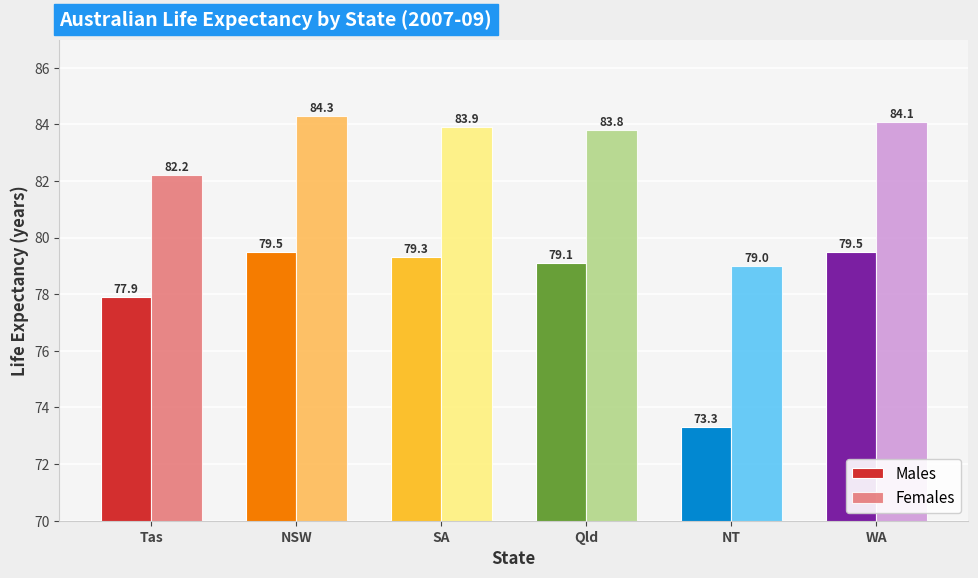

Reading left to right, list all the values displayed in this chart.

Males: Tas=77.9	NSW=79.5	SA=79.3	Qld=79.1	NT=73.3	WA=79.5
Females: Tas=82.2	NSW=84.3	SA=83.9	Qld=83.8	NT=79.0	WA=84.1